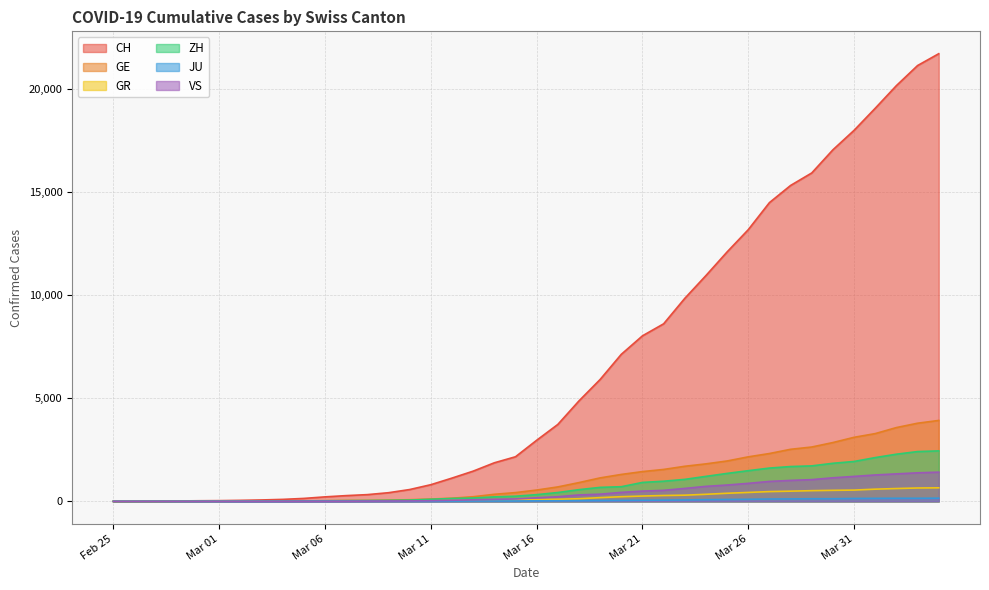

The ZH series shows 978 at 2020-03-22. True or false?

True